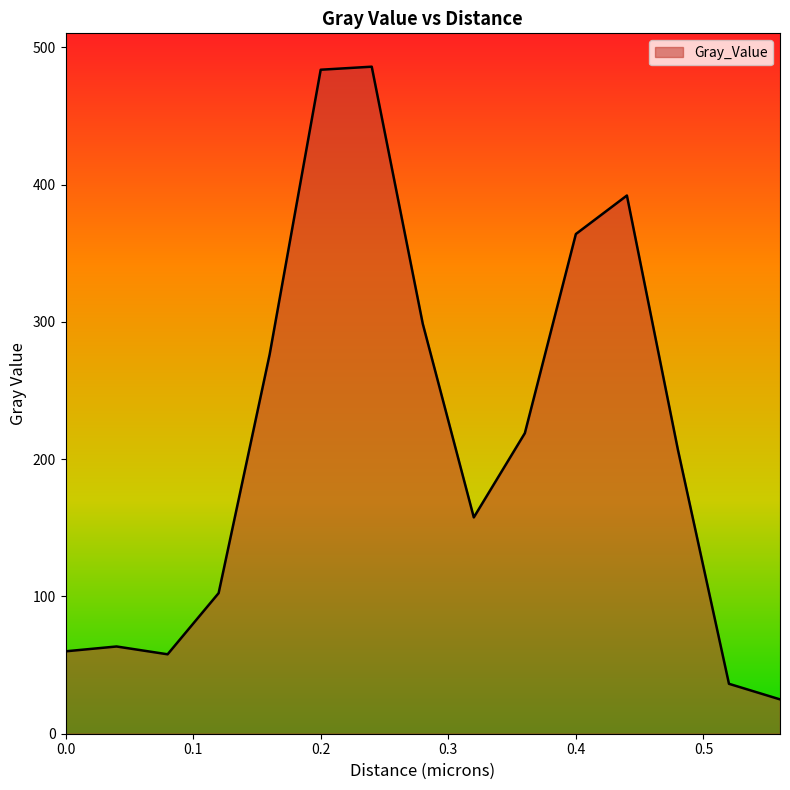

How many lines are shown in the chart?

1